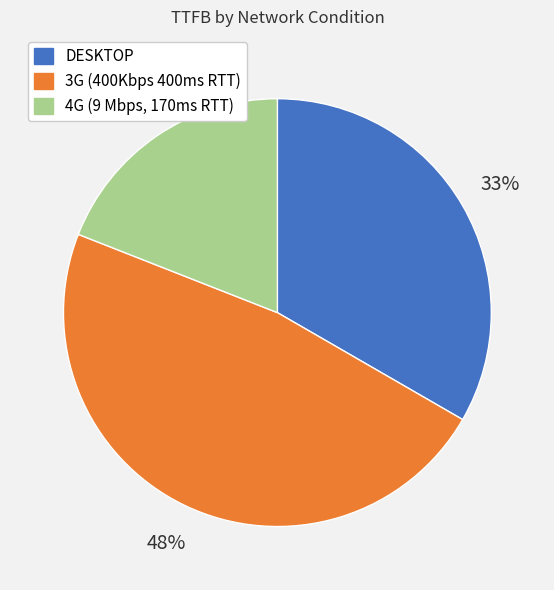

Combined, do 3G (400Kbps 400ms RTT) and DESKTOP account for over 50%?

Yes